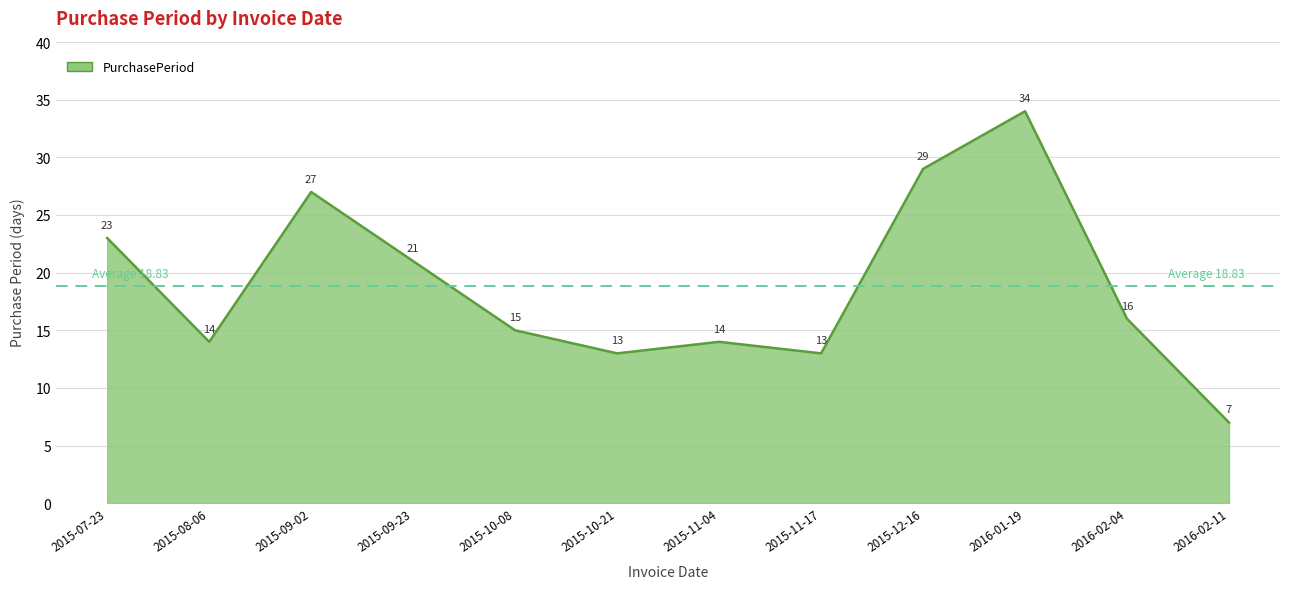

Which has a higher value, 2015-09-02 or 2016-02-11?

2015-09-02